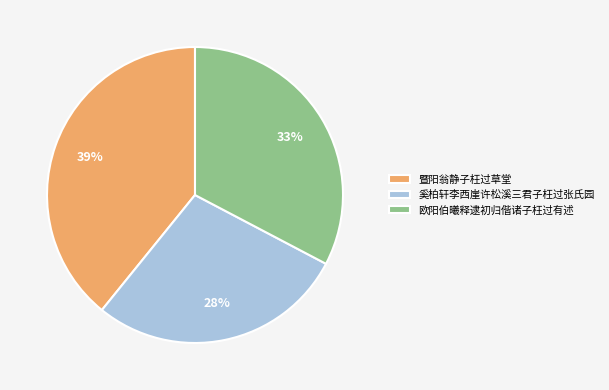

Which category has the smallest portion of the pie?

奚柏轩李西崖许松溪三君子枉过张氏园